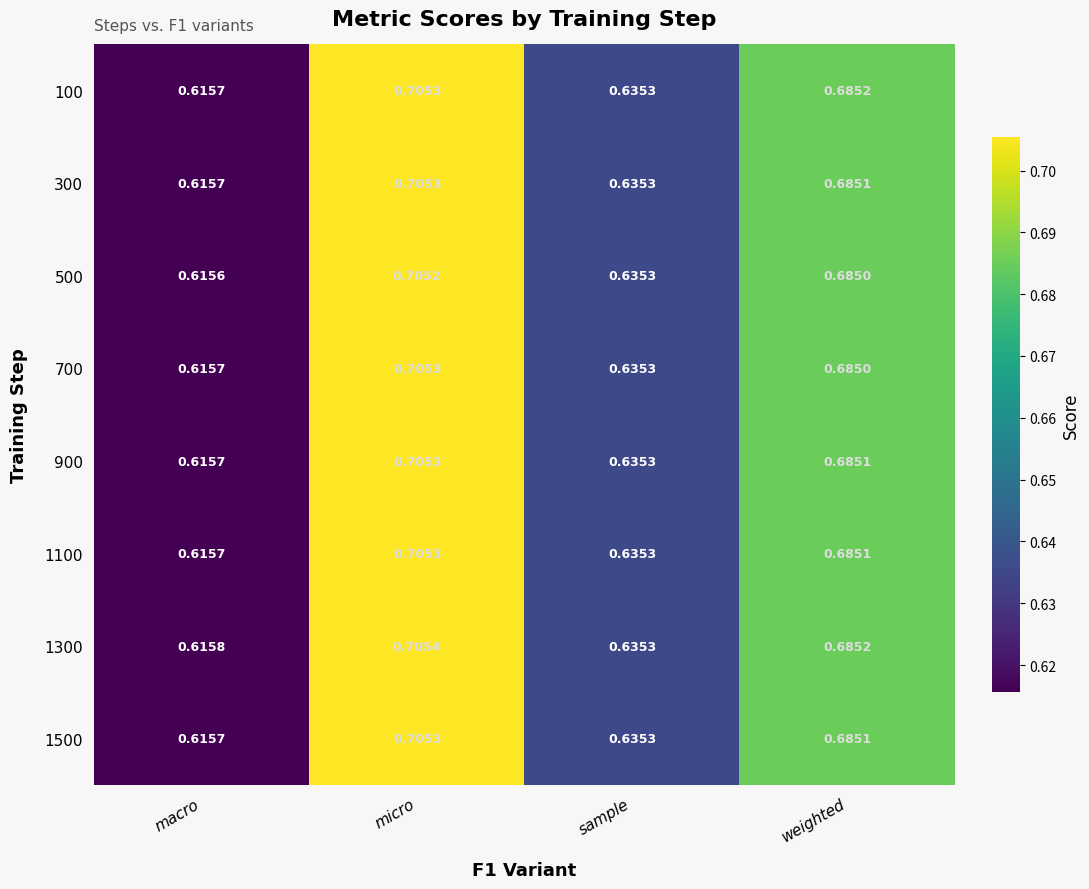

At which label is 500 closest to 0?

macro